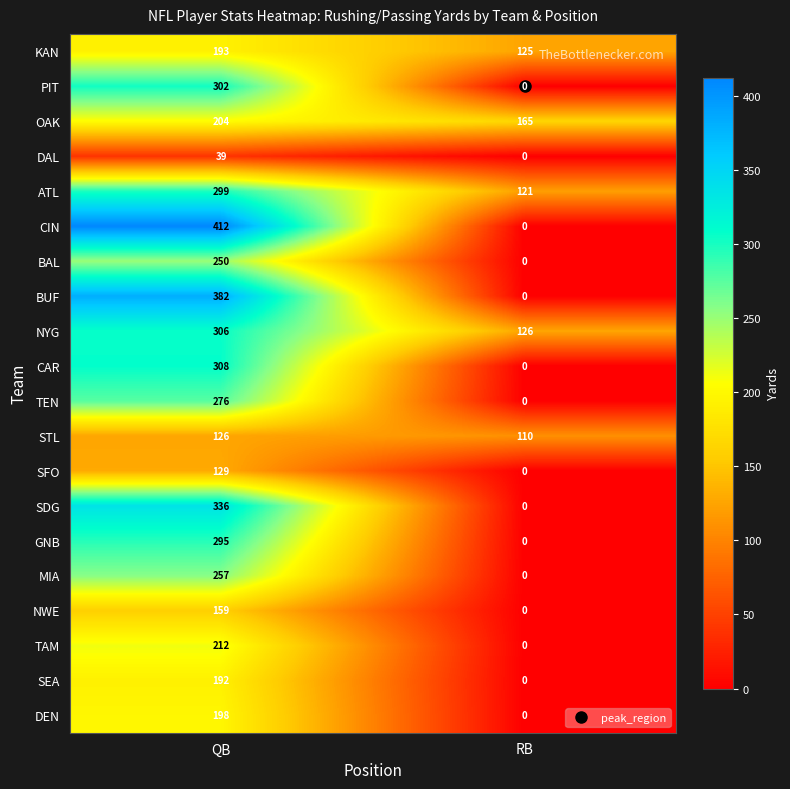

At QB, list the series in order from smallest to largest.

DAL, STL, SFO, NWE, SEA, KAN, DEN, OAK, TAM, BAL, MIA, TEN, GNB, ATL, PIT, NYG, CAR, SDG, BUF, CIN